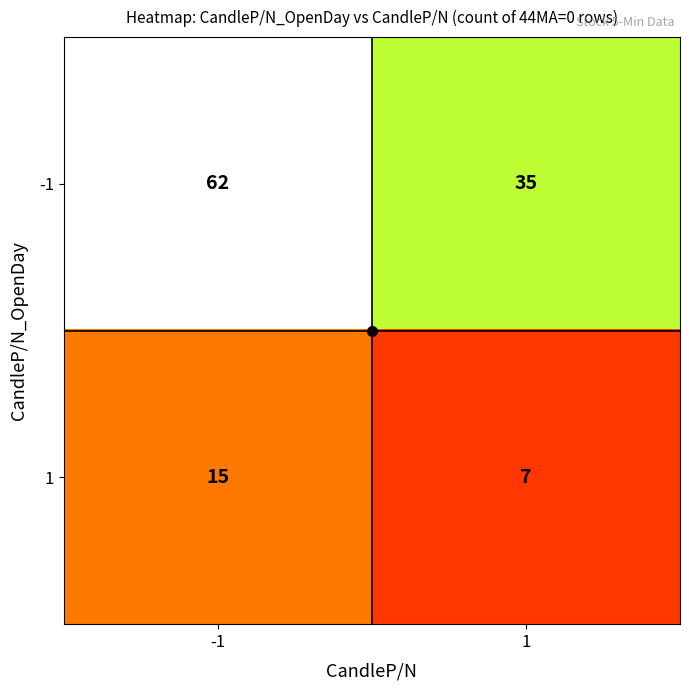

What is the minimum value for 1?

7